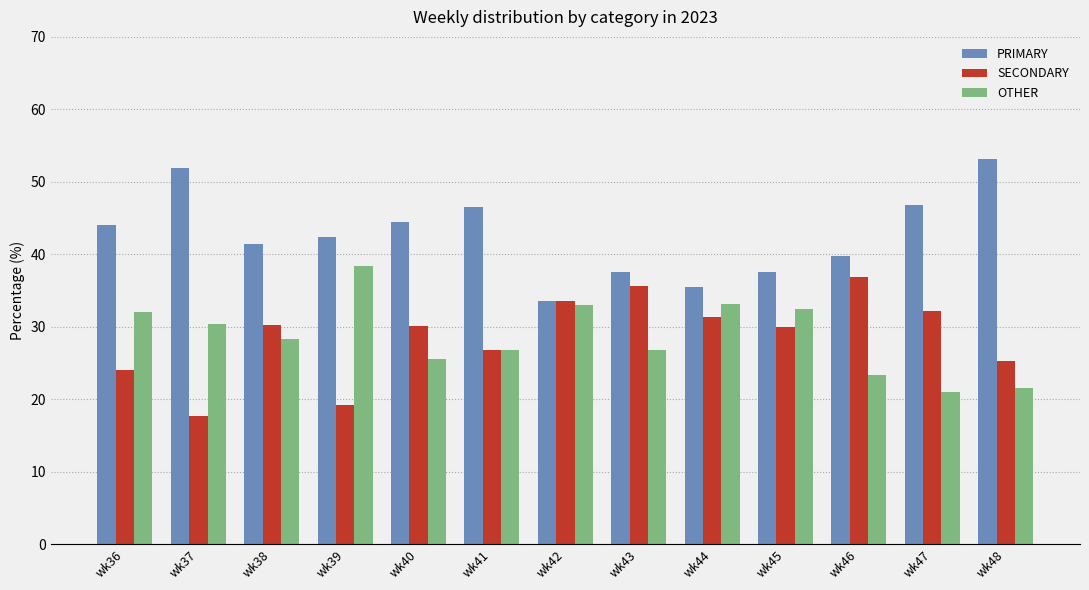

Which category has the highest value in the OTHER series?

wk39